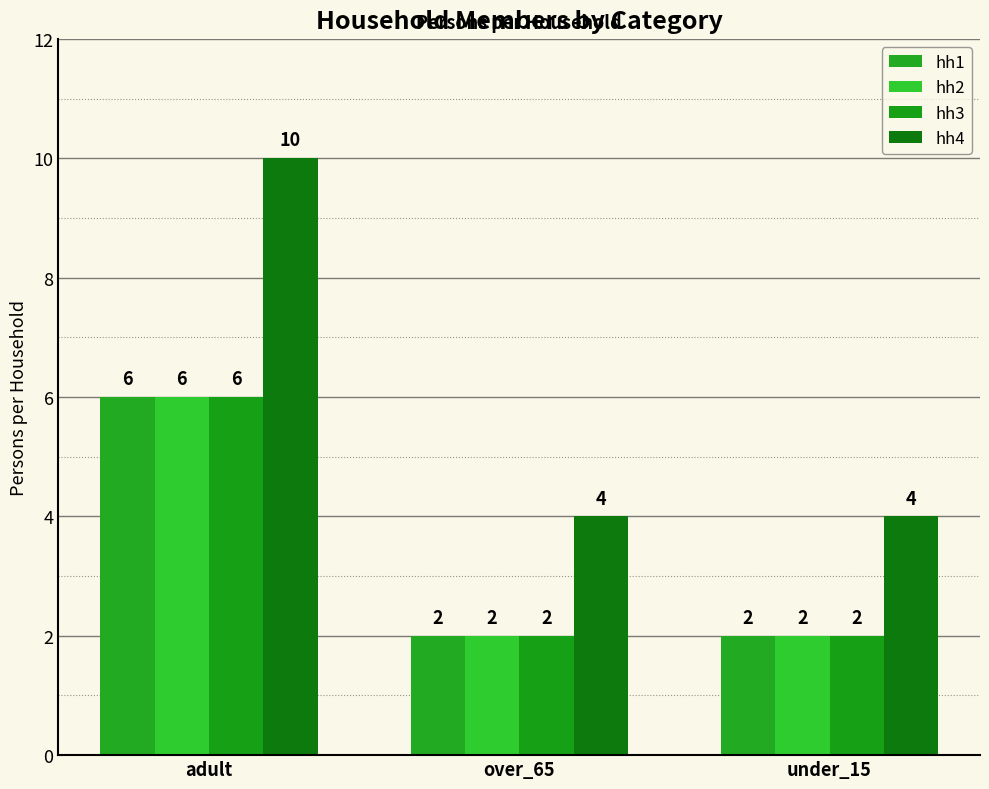

Rank the categories by hh4 value from lowest to highest.

over_65, under_15, adult